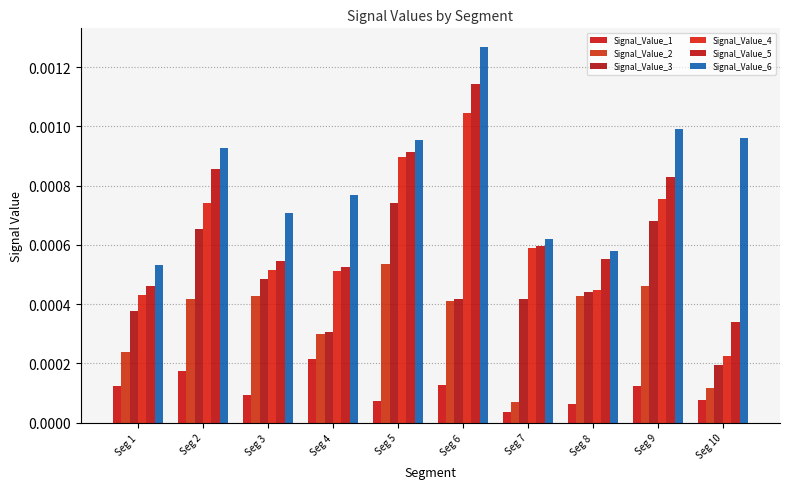

How many categories are shown in the chart?

10